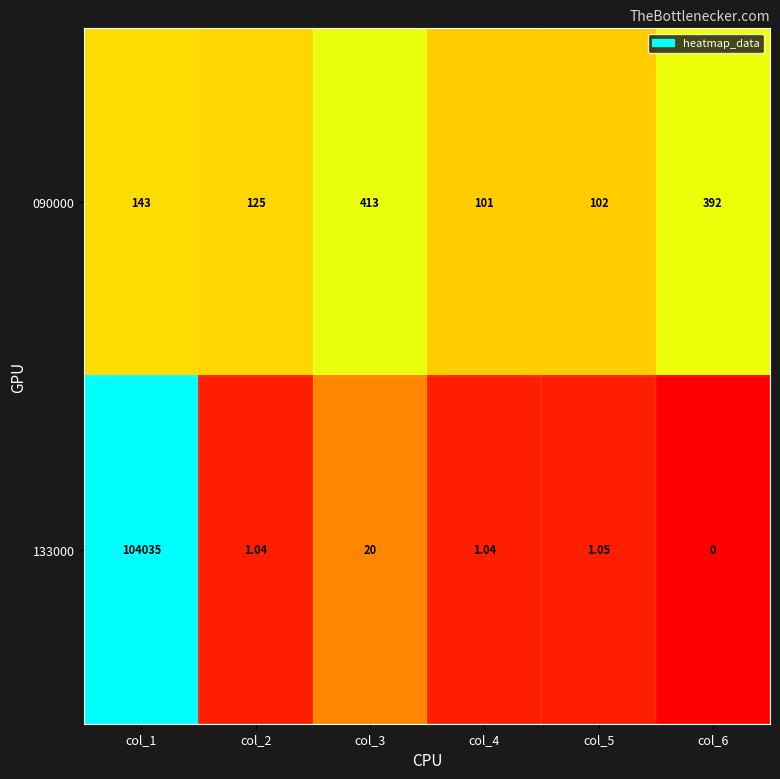

Which series has the largest range (max minus min)?

133000